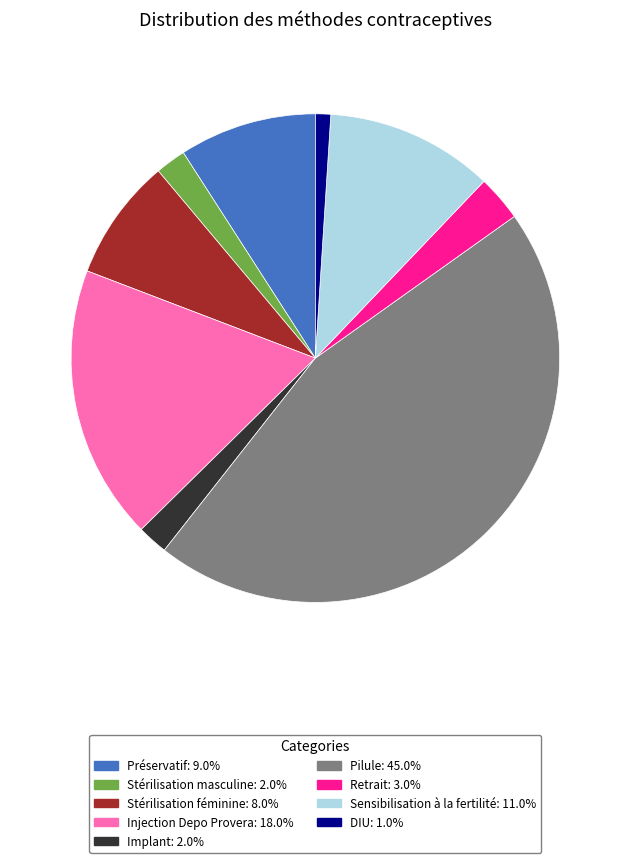

Does any single category account for the majority?

No